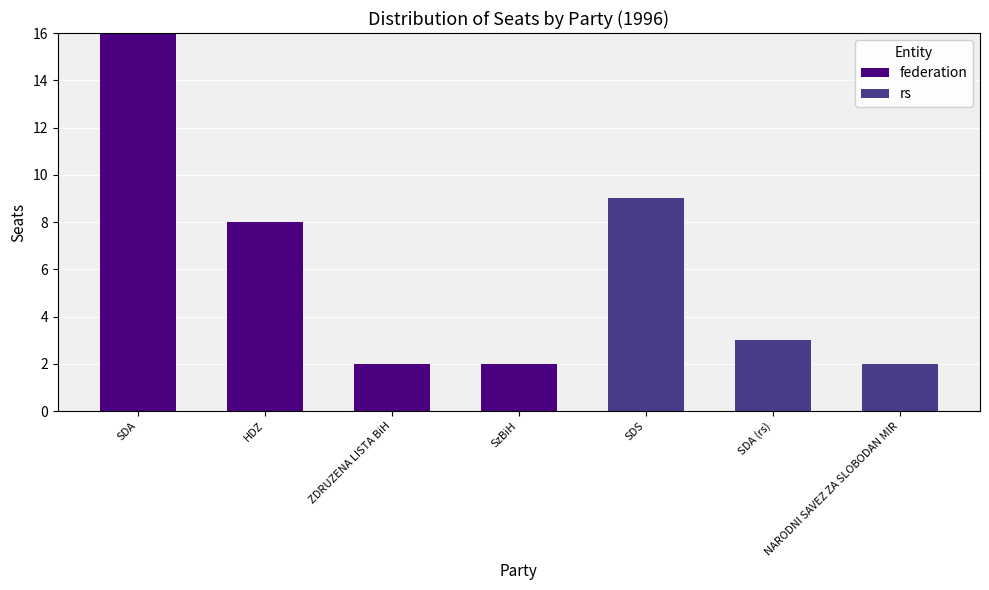

What is the average value of the federation series?

4